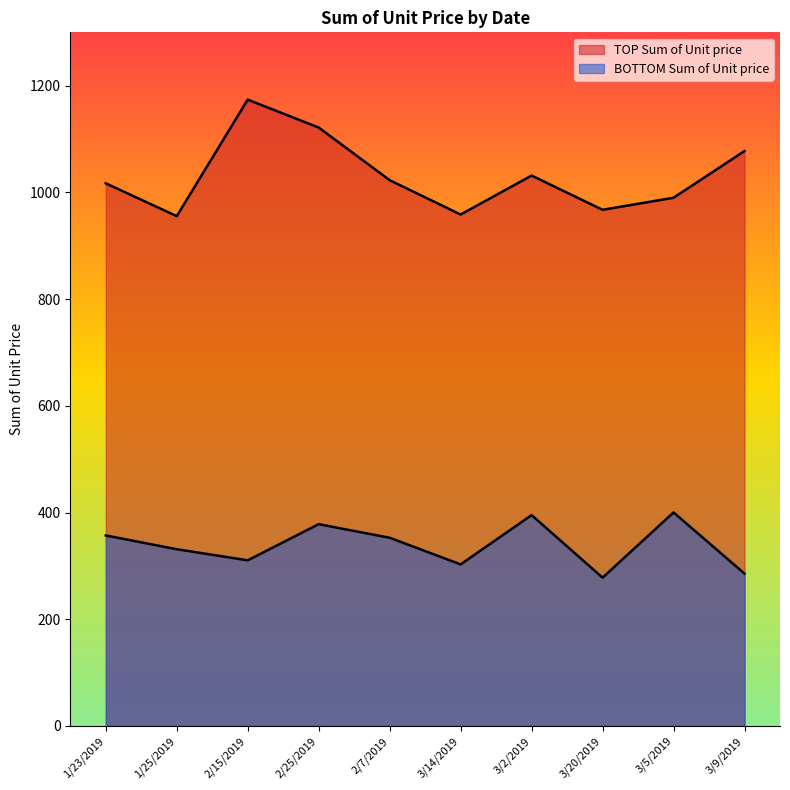

List the labels in order of BOTTOM Sum of Unit price value, smallest first.

3/20/2019, 3/9/2019, 3/14/2019, 2/15/2019, 1/25/2019, 2/7/2019, 1/23/2019, 2/25/2019, 3/2/2019, 3/5/2019